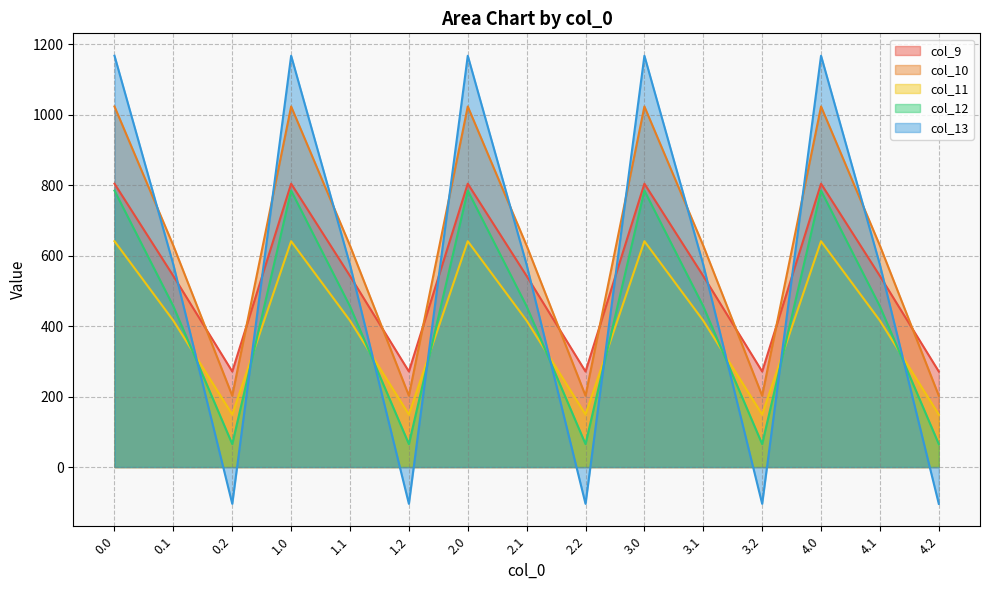

True or false: col_9 and col_11 intersect in this chart.

False